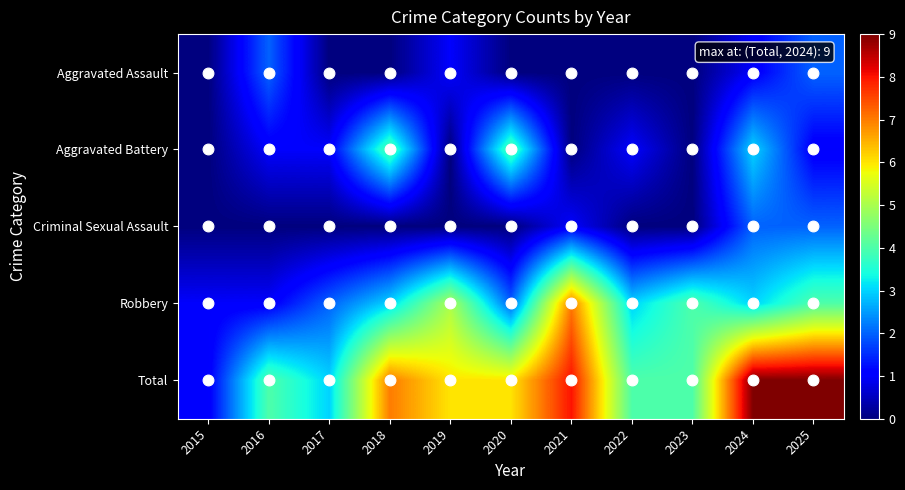

How many series are shown in this chart?

5